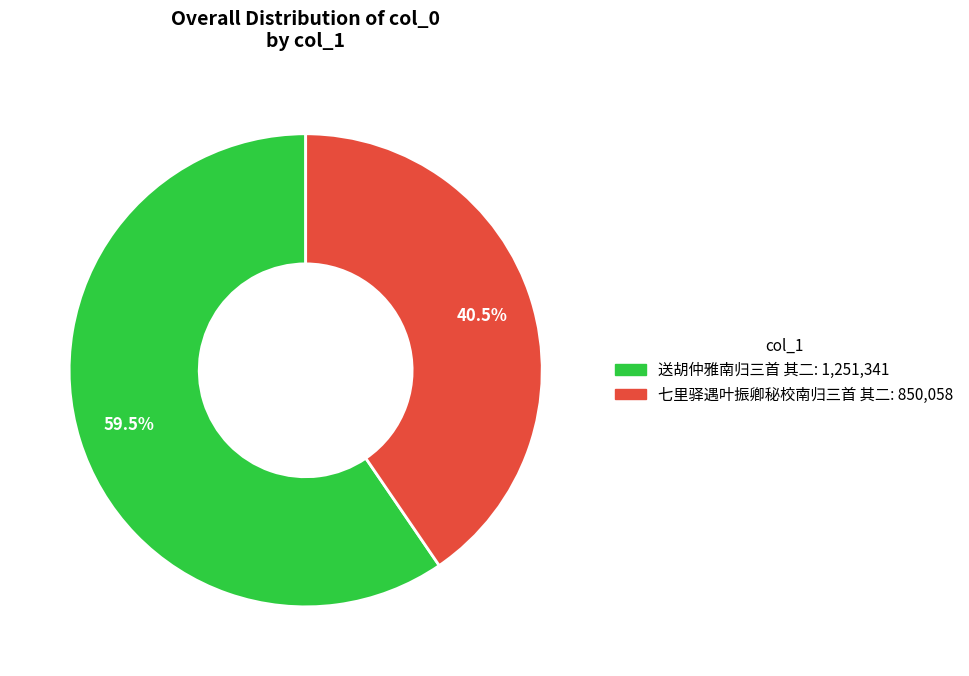

Is 送胡仲雅南归三首 其二 the majority of the pie?

Yes